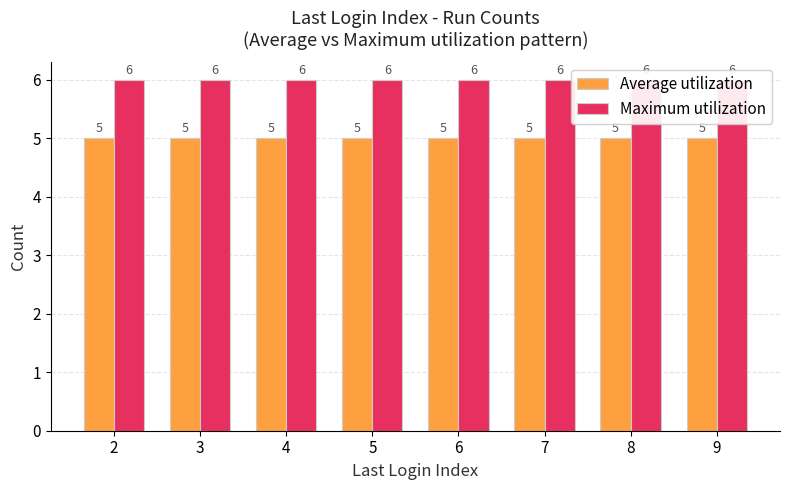

What value does the Maximum utilization series have at 3?

6